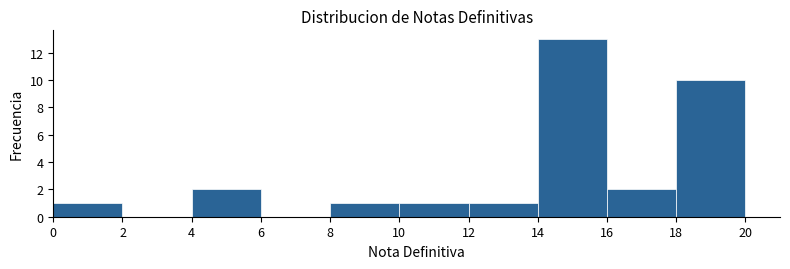

Which range on the x-axis has the tallest bar?

14 to 16